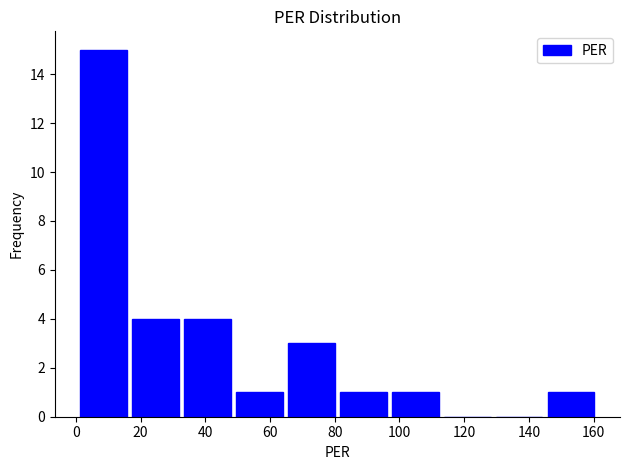

Reading left to right, list every bar in this chart as the range it spans on the x-axis followed by its height. Neither the bar edges nor the heights are printed on the chart, so give them approximately, as read against the axes.

0 to 16: 15
16 to 32: 4
32 to 48: 4
48 to 64: 1
64 to 80: 3
80 to 96: 1
96 to 112: 1
112 to 128: 0
128 to 144: 0
144 to 162: 1